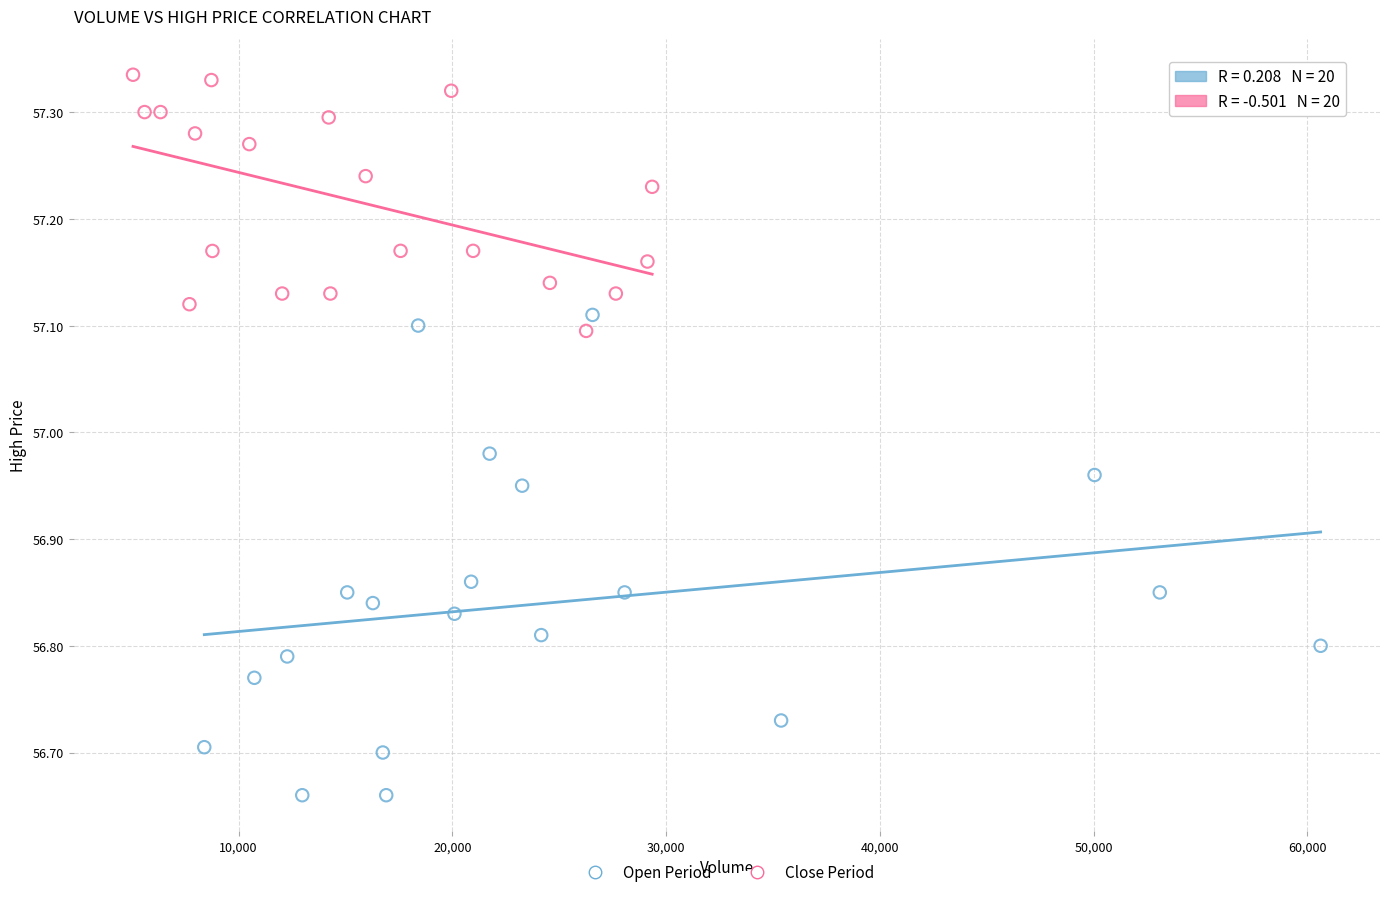

Which series contains the lowest Y value?

Open Period